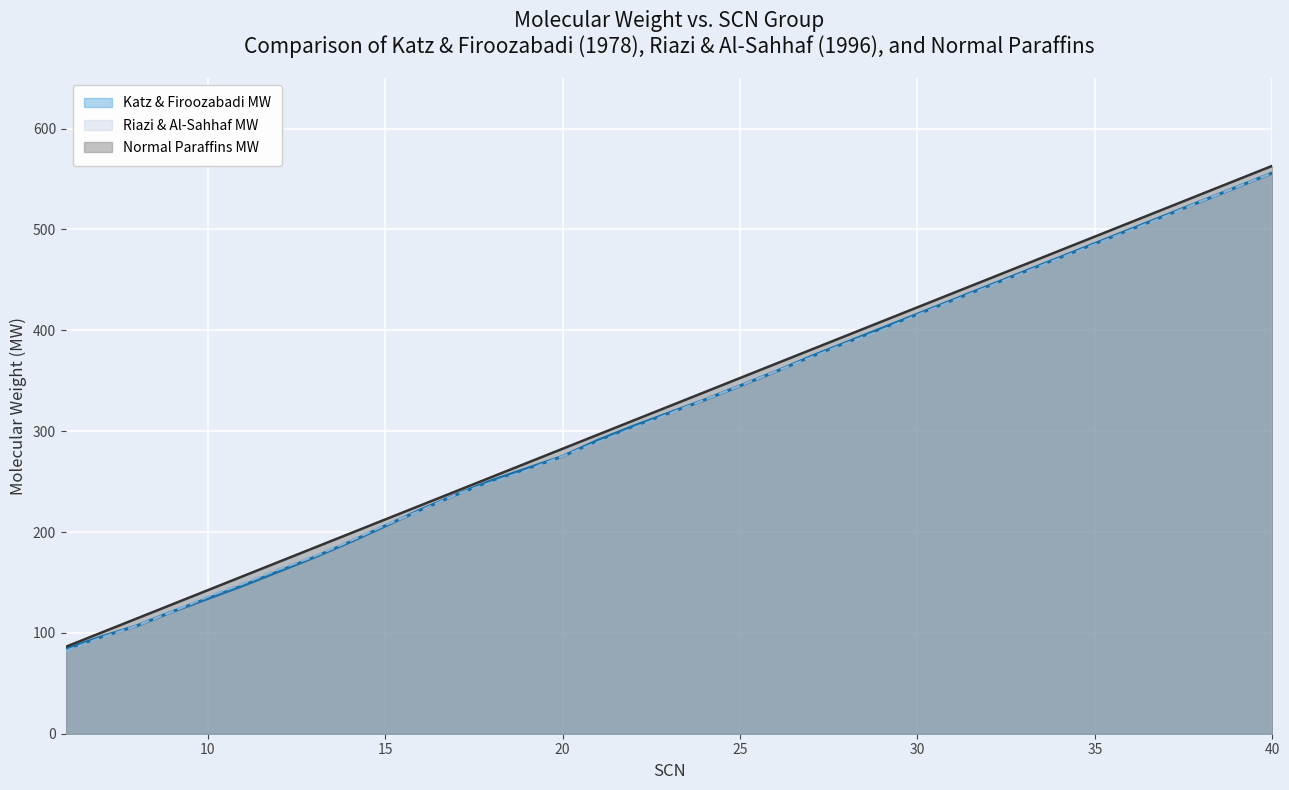

What is the smallest value displayed?

82.0